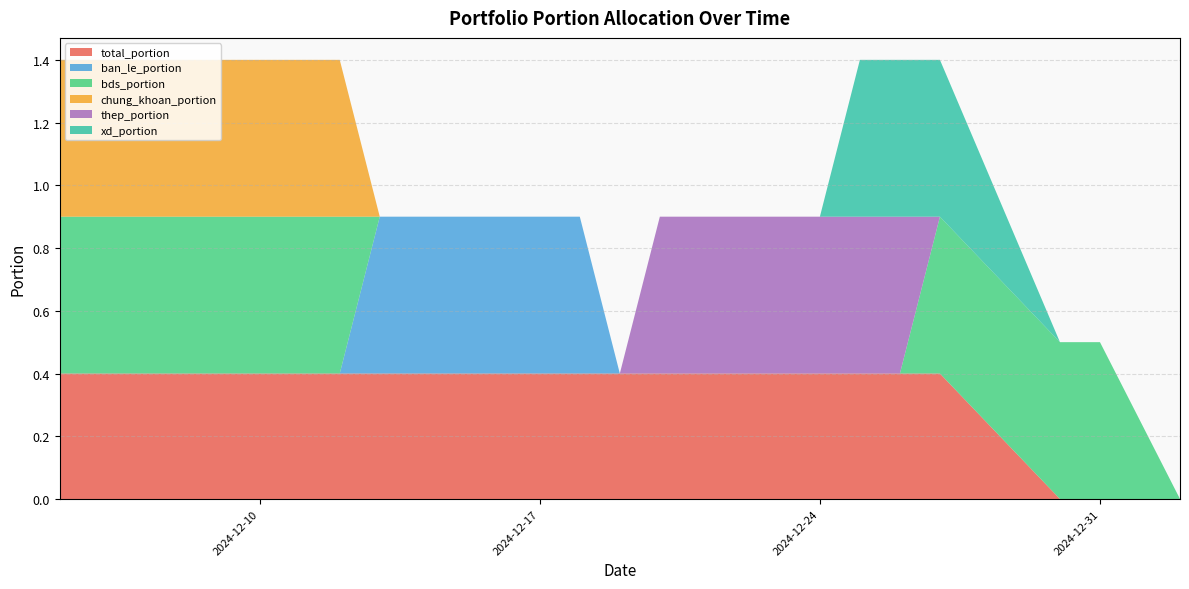

Reading left to right, extract all data points from this chart.

total_portion: 0.4	0.4	0.4	0.4	0.4	0.4	0.4	0.4	0.4	0.4	0.4	0.4	0.4	0.4	0.4	0.4	0.4	0.0	0.0	0.0
ban_le_portion: 0.0	0.0	0.0	0.0	0.0	0.0	0.5	0.5	0.5	0.5	0.0	0.0	0.0	0.0	0.0	0.0	0.0	0.0	0.0	0.0
bds_portion: 0.5	0.5	0.5	0.5	0.5	0.5	0.0	0.0	0.0	0.0	0.0	0.0	0.0	0.0	0.0	0.0	0.5	0.5	0.5	0.0
chung_khoan_portion: 0.5	0.5	0.5	0.5	0.5	0.5	0.0	0.0	0.0	0.0	0.0	0.0	0.0	0.0	0.0	0.0	0.0	0.0	0.0	0.0
thep_portion: 0.0	0.0	0.0	0.0	0.0	0.0	0.0	0.0	0.0	0.0	0.0	0.5	0.5	0.5	0.5	0.5	0.0	0.0	0.0	0.0
xd_portion: 0.0	0.0	0.0	0.0	0.0	0.0	0.0	0.0	0.0	0.0	0.0	0.0	0.0	0.0	0.5	0.5	0.5	0.0	0.0	0.0